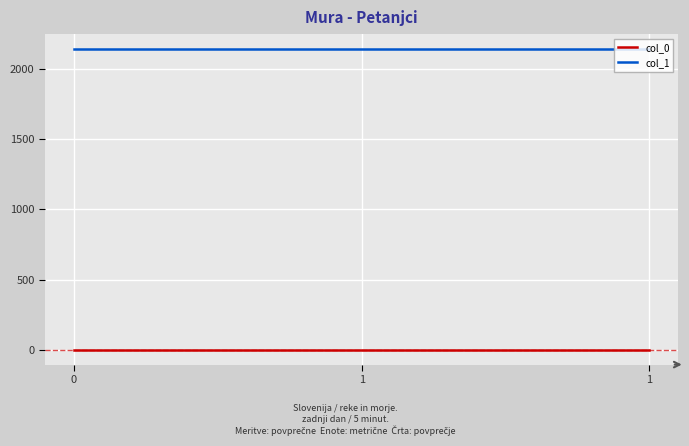

What is the value of the col_0 point at the 3rd from the left?

0.8